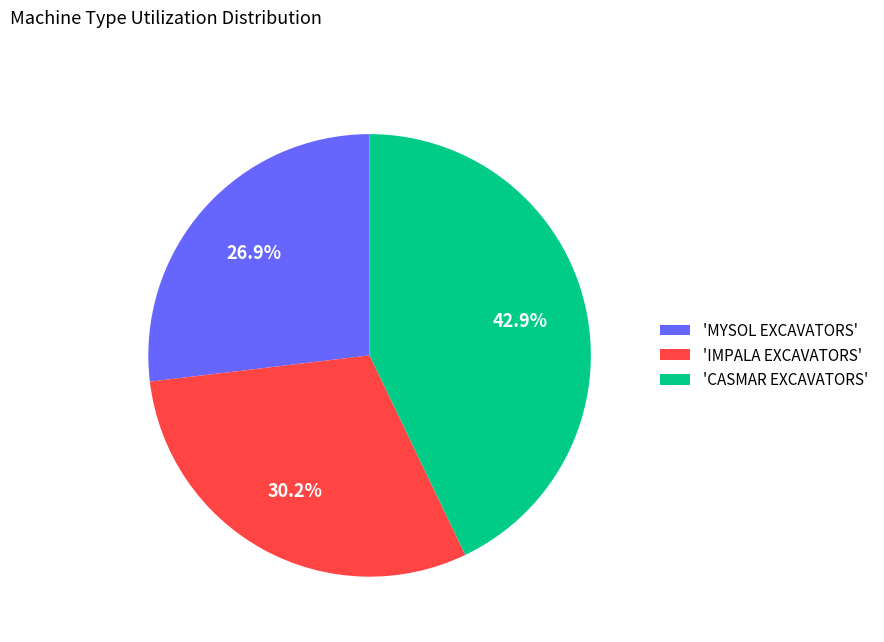

Which slice is the smallest?

'MYSOL EXCAVATORS'